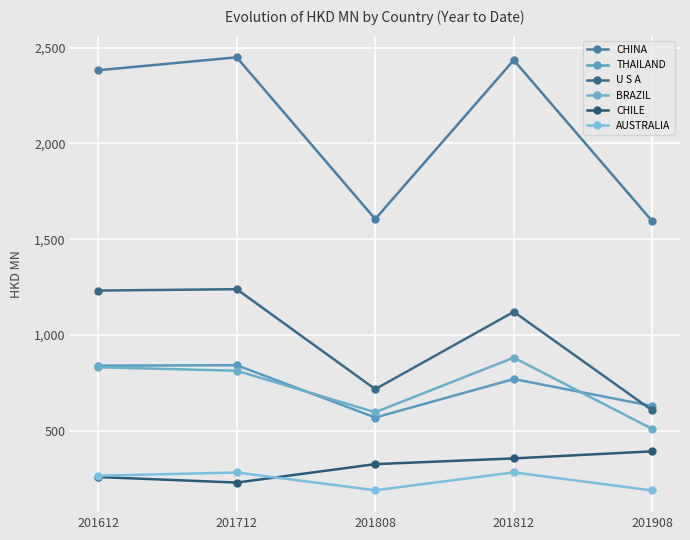

In AUSTRALIA, how many points are higher than both neighbors (excluding endpoints)?

2